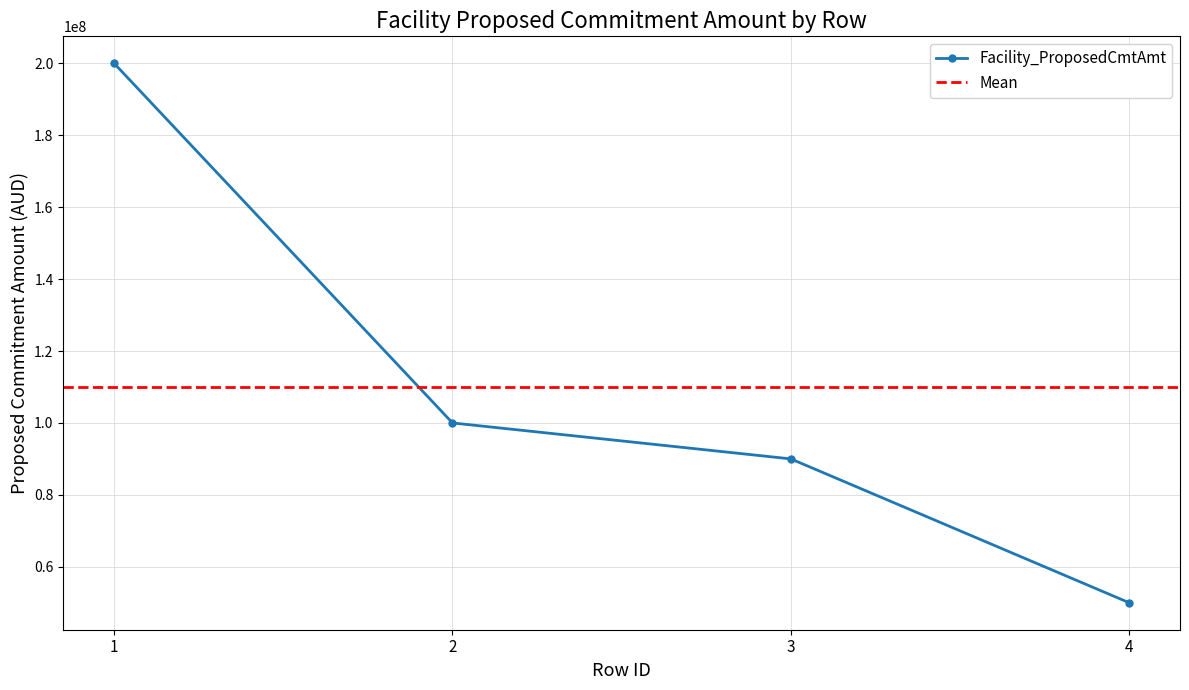

What is the greatest value displayed?

200000000